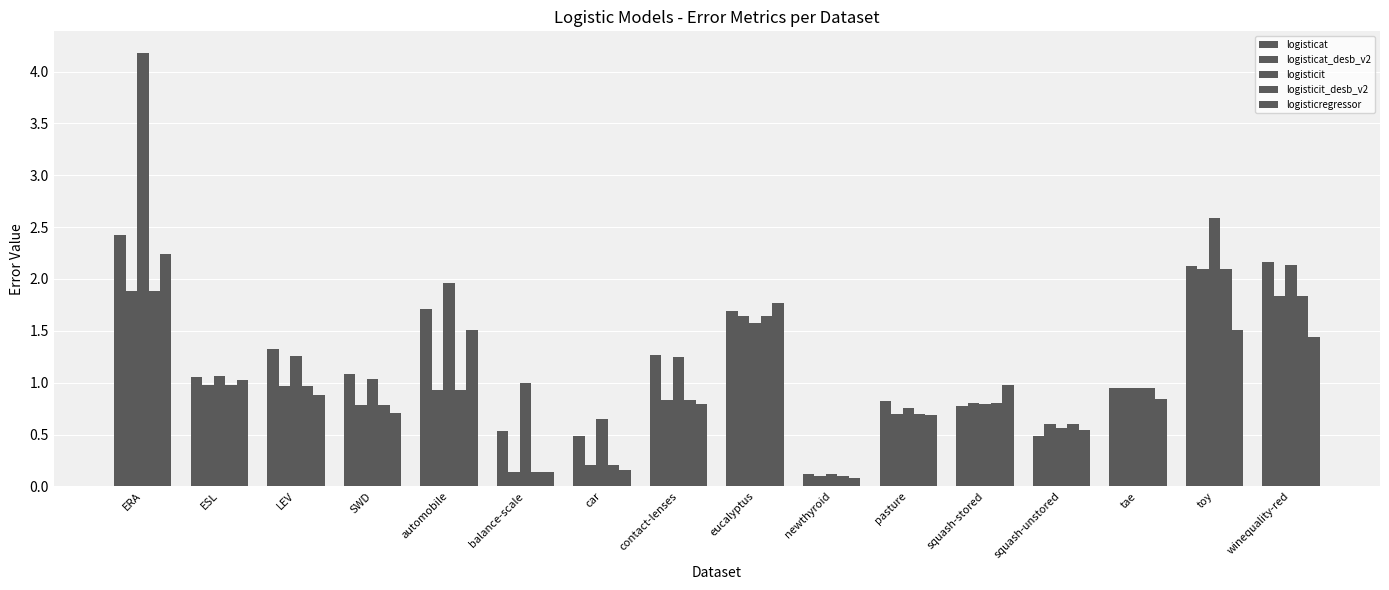

Which series has the largest total across all categories?

logisticit